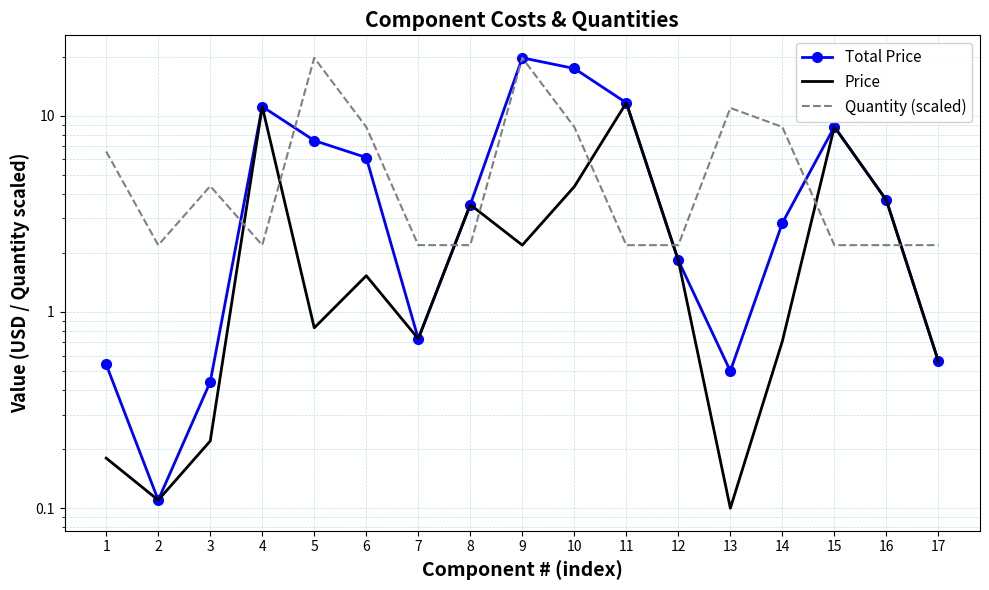

List the labels in order of Quantity (scaled) value, smallest first.

2, 4, 7, 8, 11, 12, 15, 16, 17, 3, 1, 6, 10, 14, 13, 5, 9